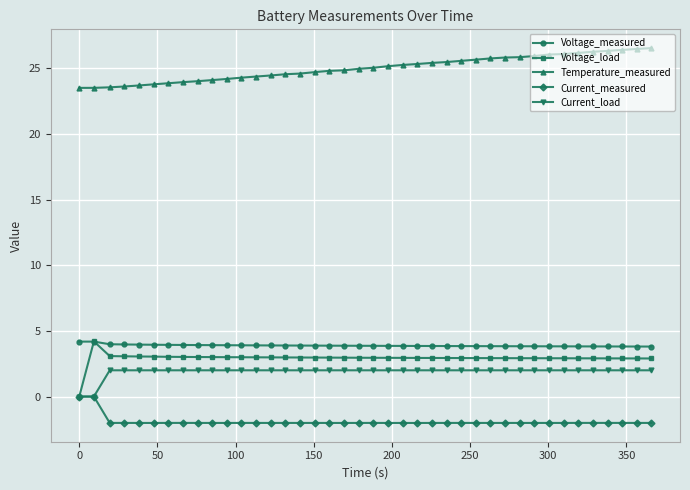

True or false: Current_load and Temperature_measured intersect in this chart.

False